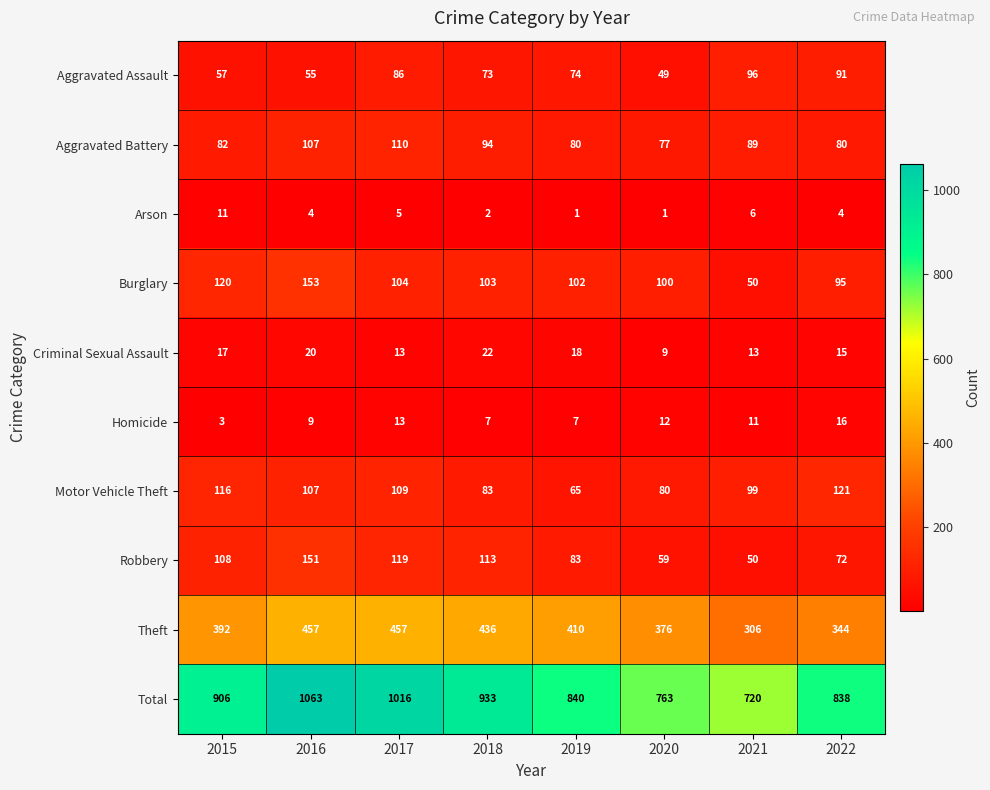

At how many categories does at least one series exceed 471?

8